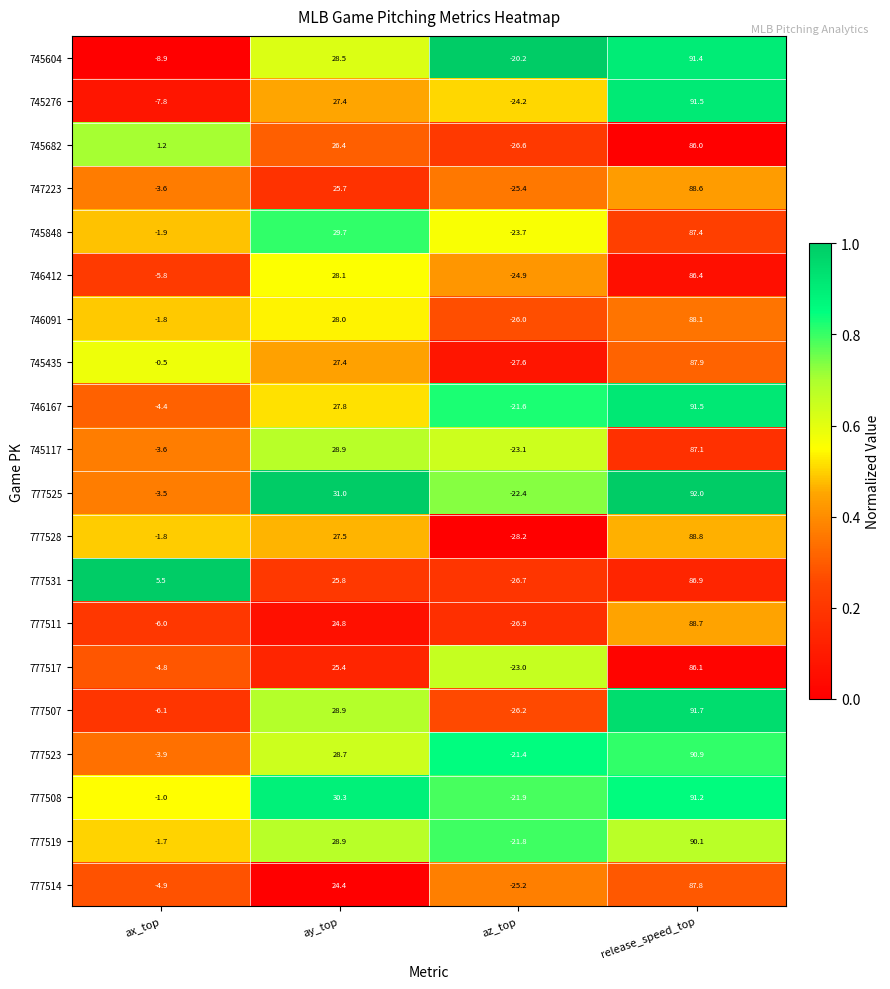

Which series changed the most between ax_top and ay_top?

745604